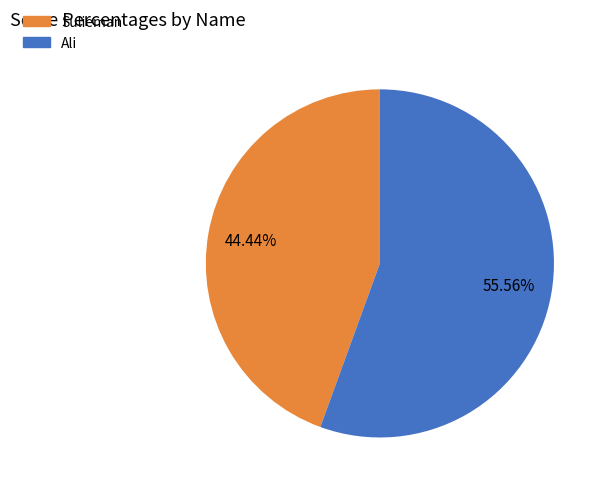

Combined, what portion of the pie is Ali and Sulieman?

100.0%